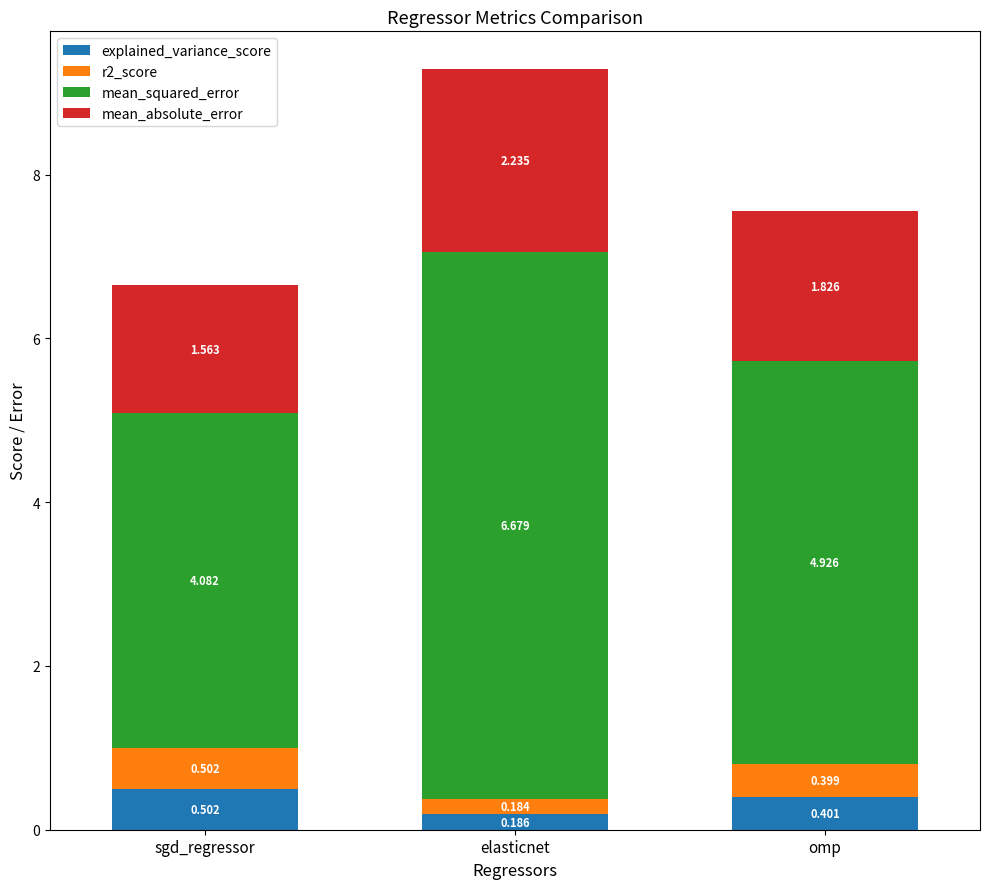

How many distinct data groups are displayed?

4